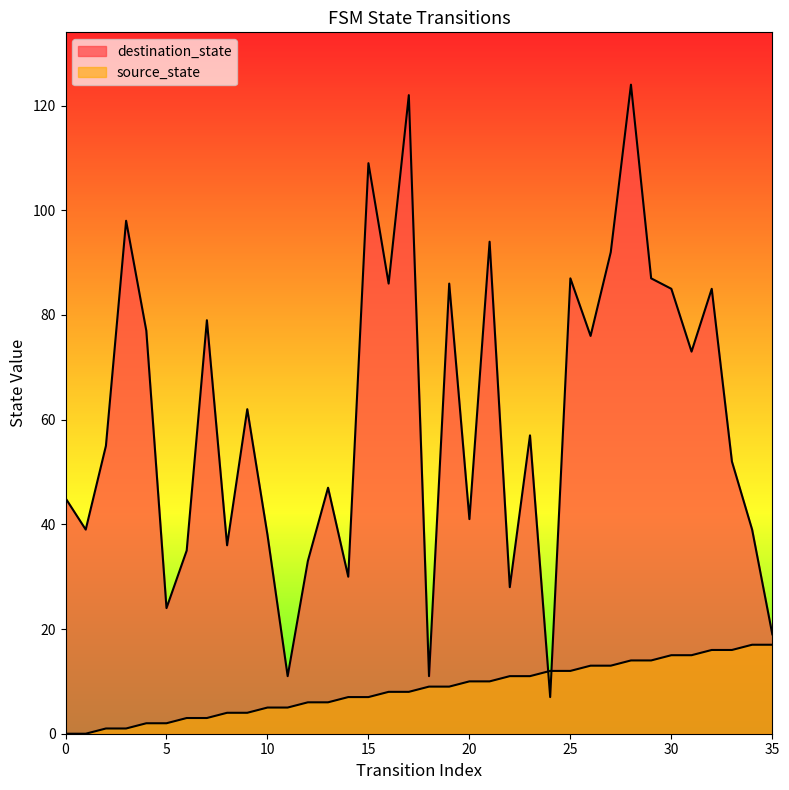

Reading right to left, what are all the values shown in this chart?

source_state: 35=17	34=17	33=16	32=16	31=15	30=15	29=14	28=14	27=13	26=13	25=12	24=12	23=11	22=11	21=10	20=10	19=9	18=9	17=8	16=8	15=7	14=7	13=6	12=6	11=5	10=5	9=4	8=4	7=3	6=3	5=2	4=2	3=1	2=1	1=0	0=0
destination_state: 35=19	34=39	33=52	32=85	31=73	30=85	29=87	28=124	27=92	26=76	25=87	24=7	23=57	22=28	21=94	20=41	19=86	18=11	17=122	16=86	15=109	14=30	13=47	12=33	11=11	10=38	9=62	8=36	7=79	6=35	5=24	4=77	3=98	2=55	1=39	0=45